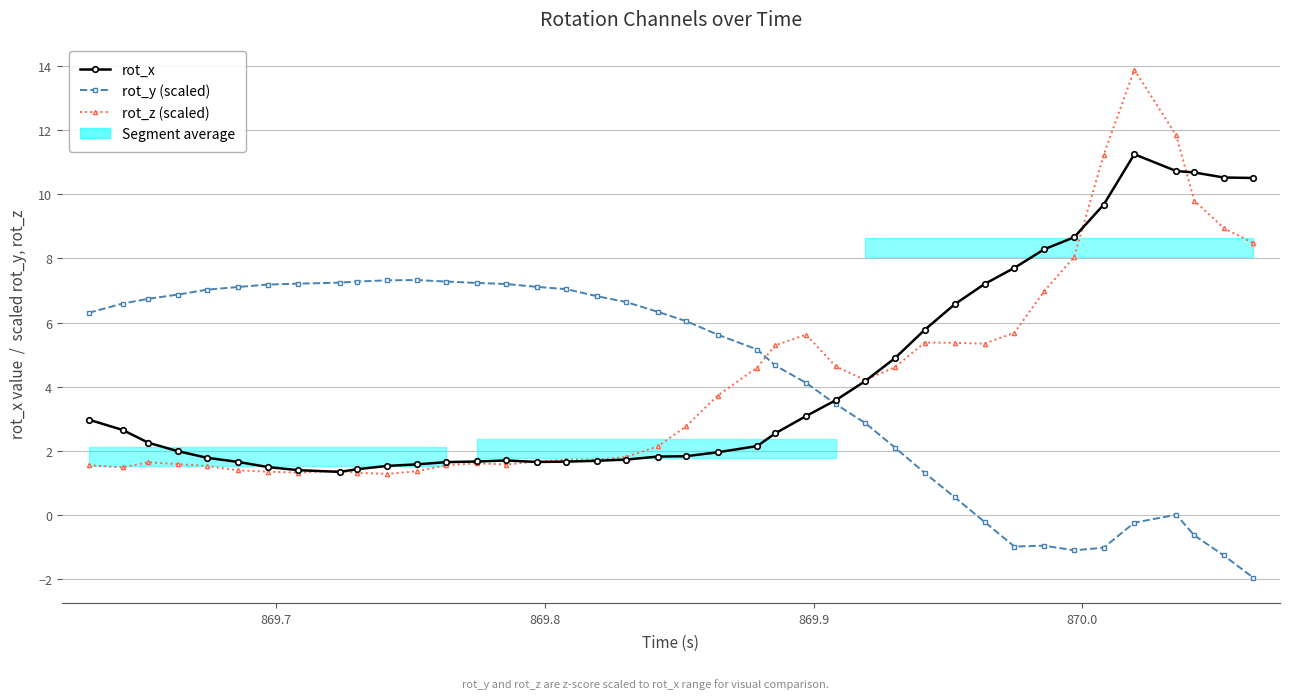

True or false: rot_z (scaled) has more than 2 interior local peaks.

True